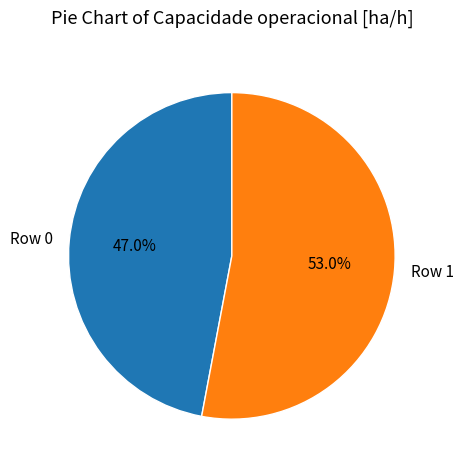

Combined, do Row 0 and Row 1 account for over 50%?

Yes